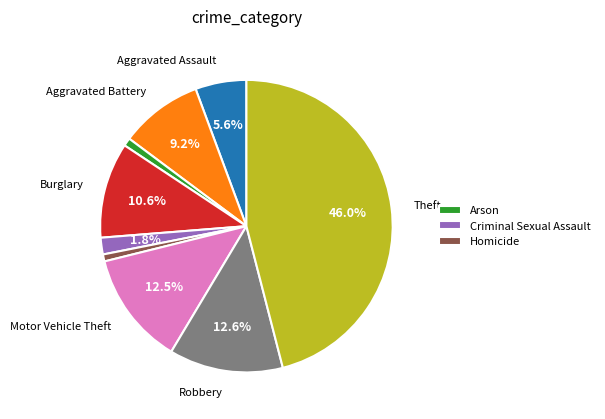

Does any single category account for the majority?

No